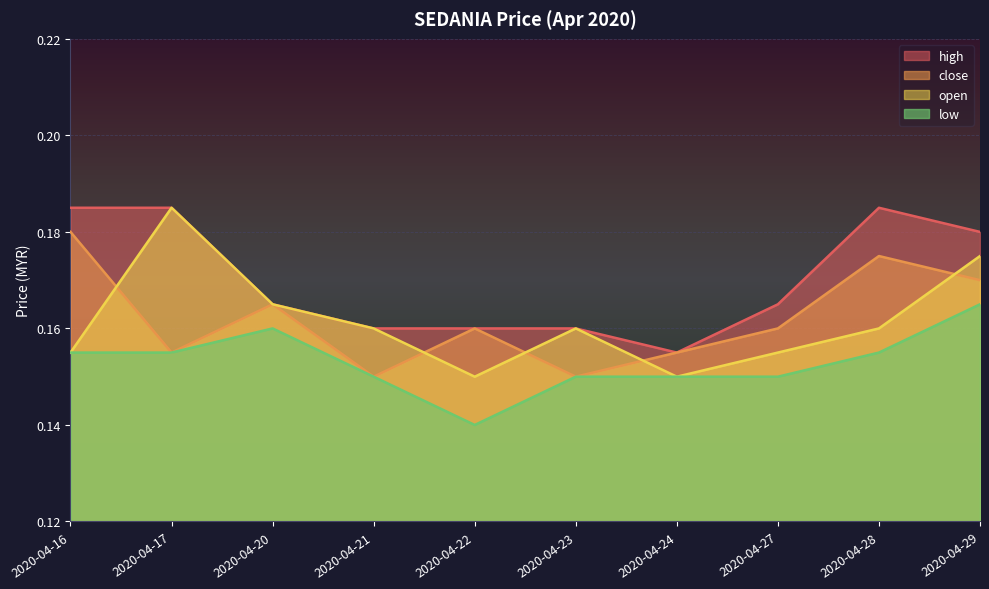

At which label does close reach its peak?

2020-04-16